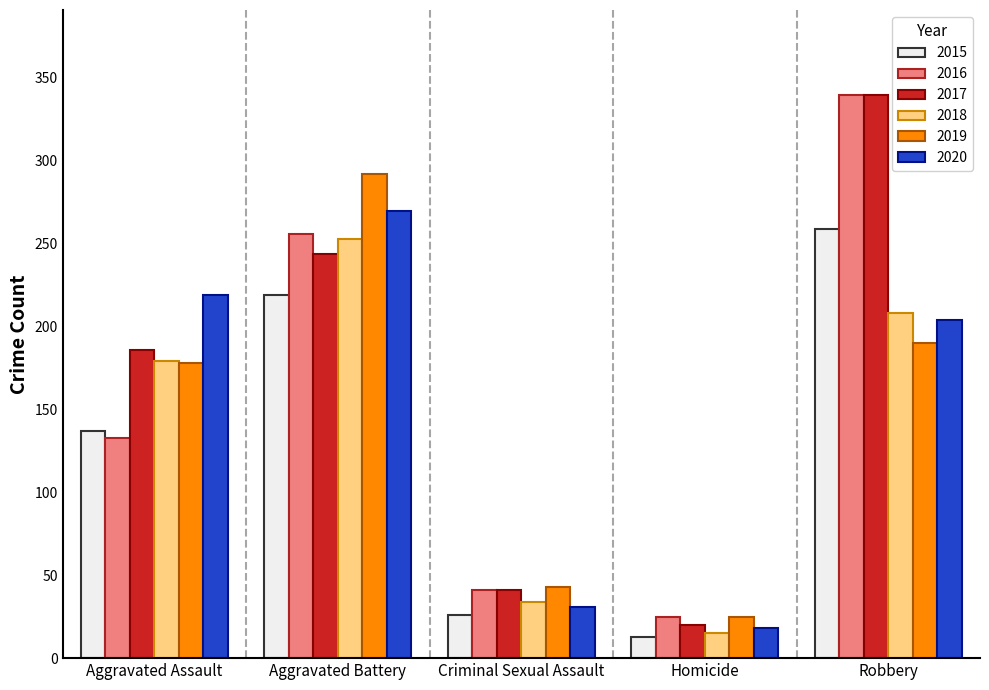

How many values in the 2017 series are below 186?

2